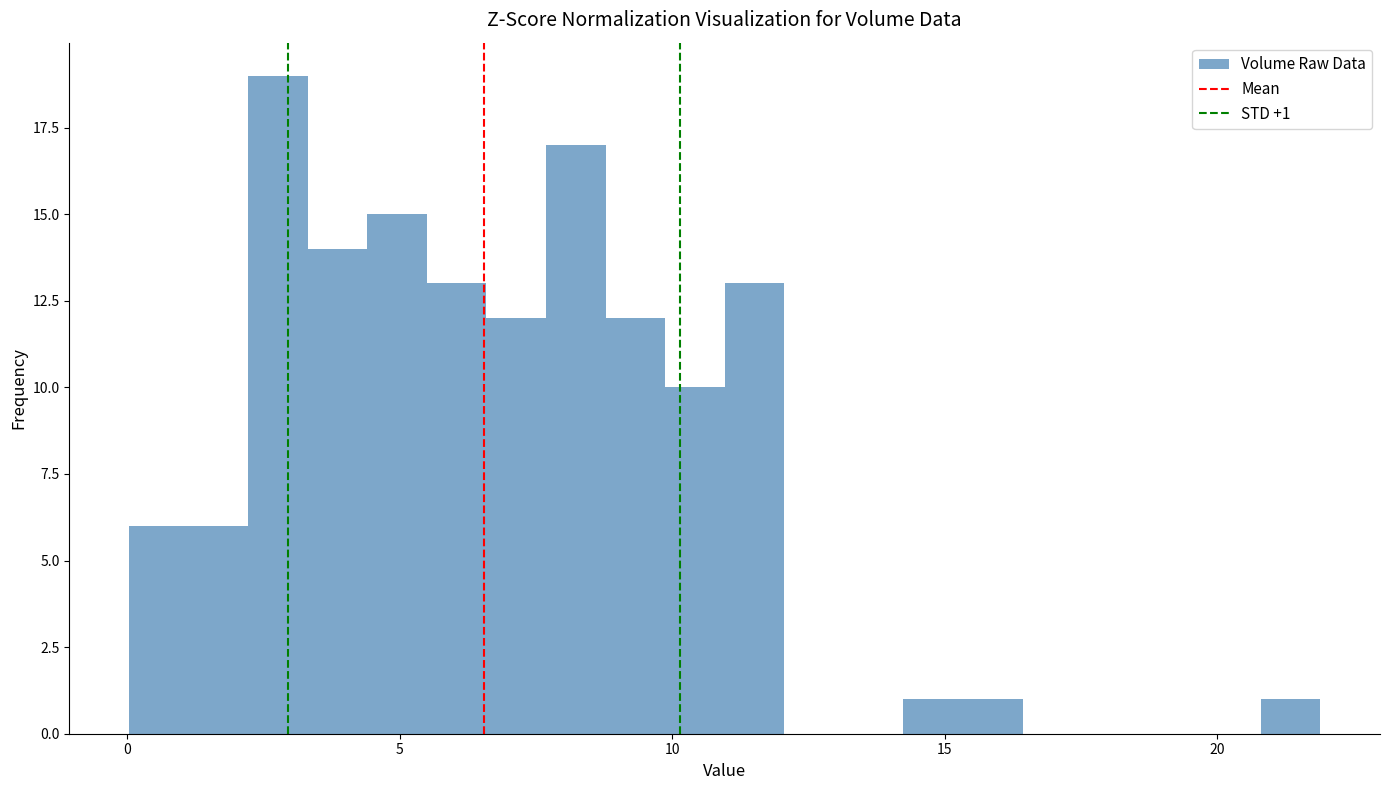

Around what value on the x-axis is the tallest bar? Give the approximate position of its centre, as read against the axis.

3.0